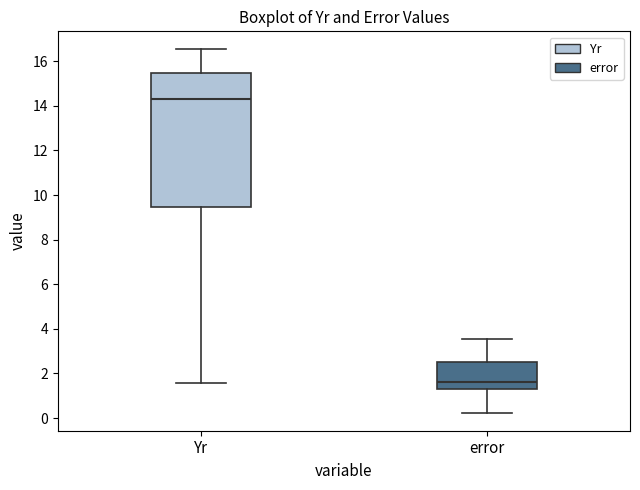

Reading left to right, transcribe this box plot: for each box, give where its median line is, the range the box spans, and where its two whiskers end, as read against the y-axis. The values are not printed on the chart, so give them approximately, as read against the axis.

Yr: median 14.4, box 9.4 to 15.4, whiskers 1.6 to 16.6
error: median 1.6, box 1.2 to 2.6, whiskers 0.2 to 3.6